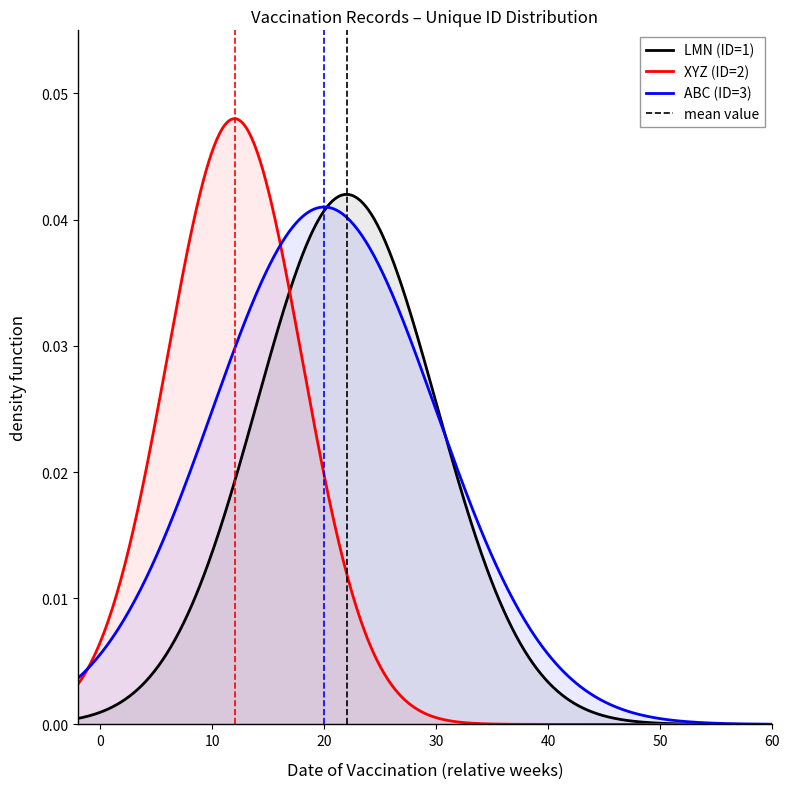

List the series in order of their overall mean, lowest first.

XYZ (ID=2), LMN (ID=1), ABC (ID=3)